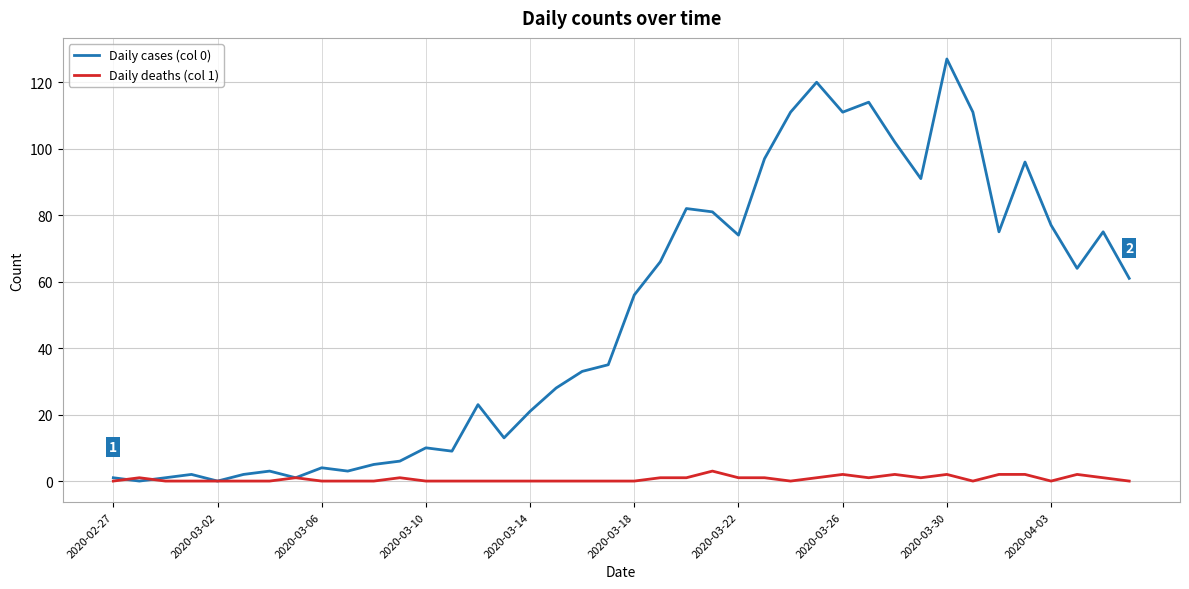

List the series in order of their peak value, highest first.

Daily cases (col 0), Daily deaths (col 1)